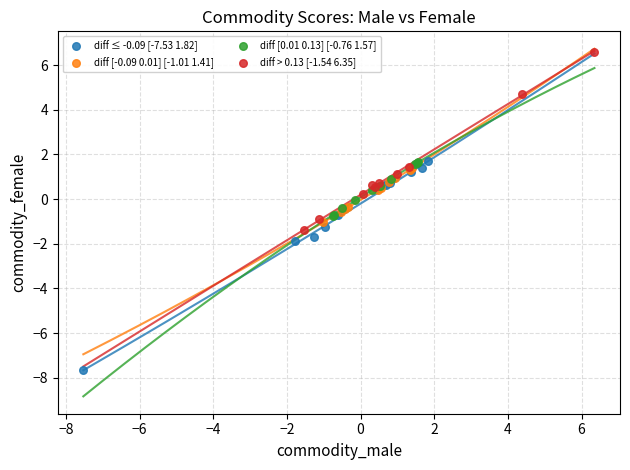

What are all the series names shown in the legend?

diff ≤ -0.09 [-7.53 1.82], diff [-0.09 0.01] [-1.01 1.41], diff [0.01 0.13] [-0.76 1.57], diff > 0.13 [-1.54 6.35]